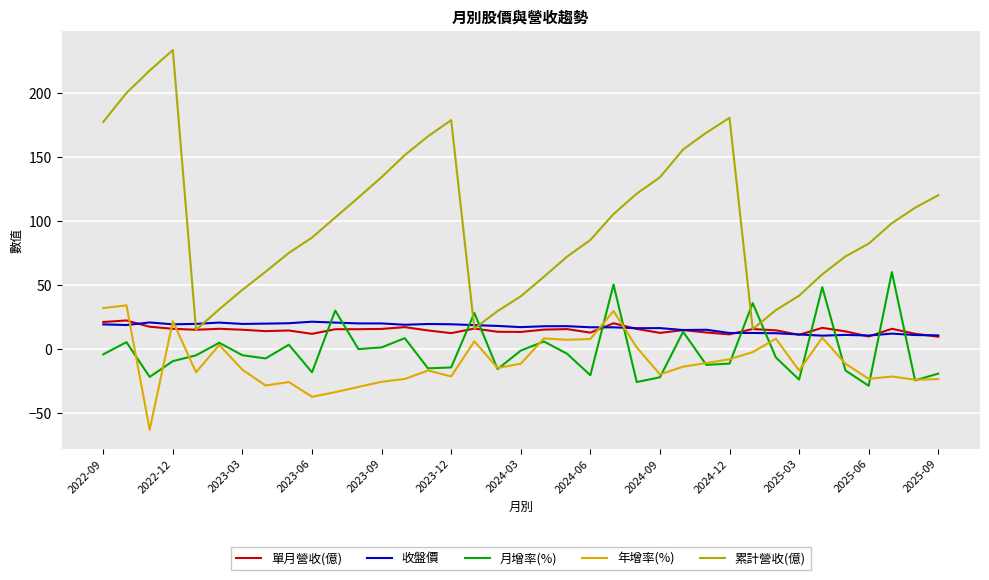

What is the maximum value shown in the chart?

233.5